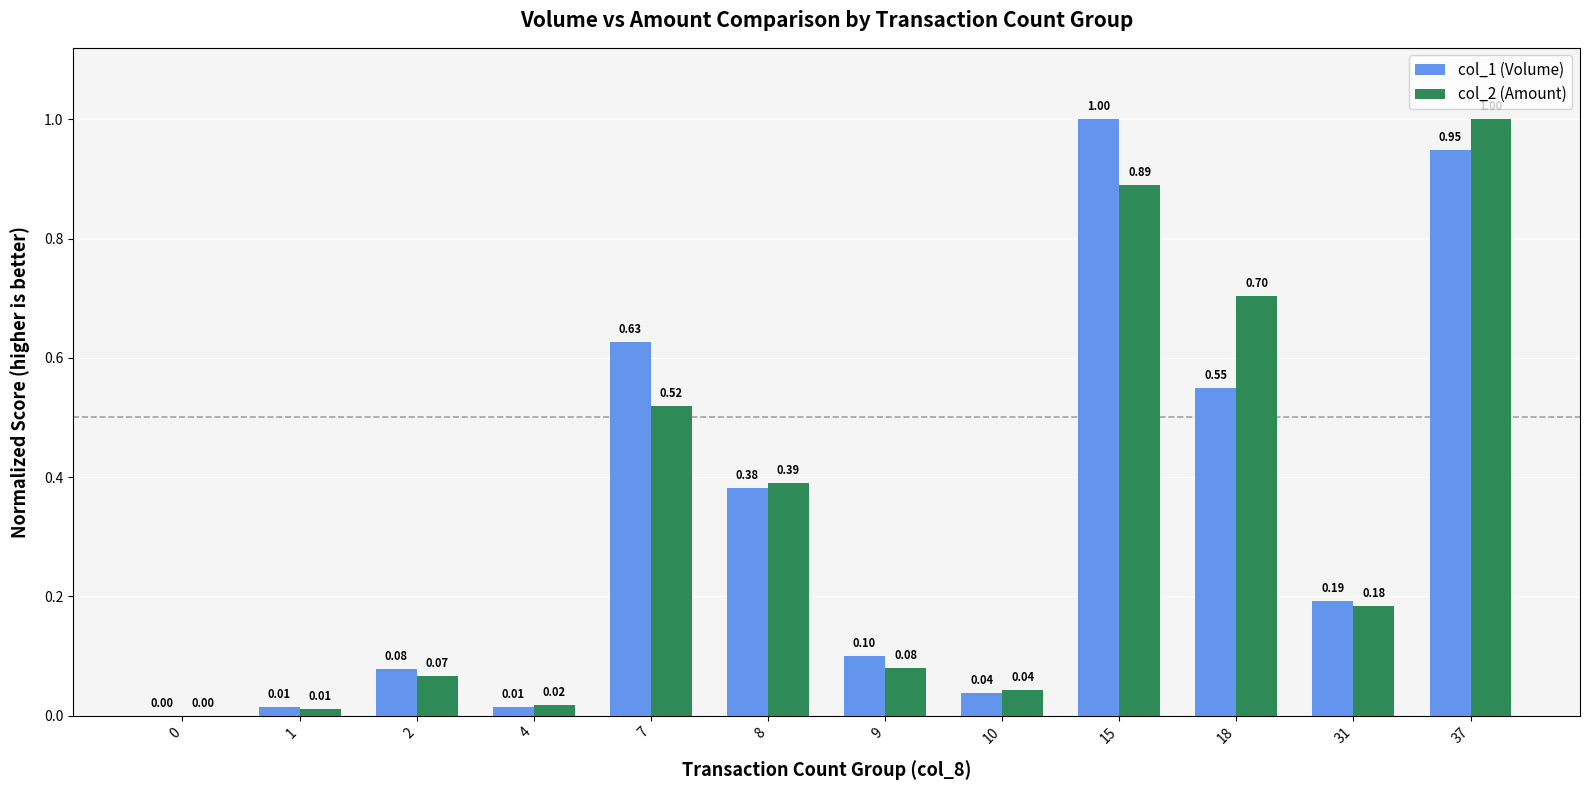

Is the value of col_1 (Volume) at 10 greater than the value of col_2 (Amount) at 9?

No